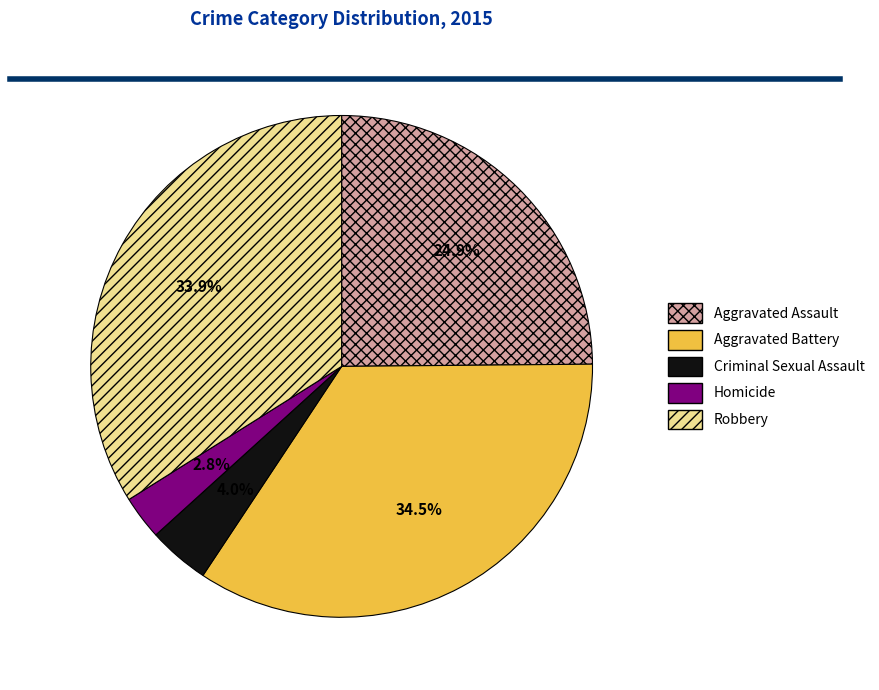

Rank the categories by value from highest to lowest.

Aggravated Battery, Robbery, Aggravated Assault, Criminal Sexual Assault, Homicide